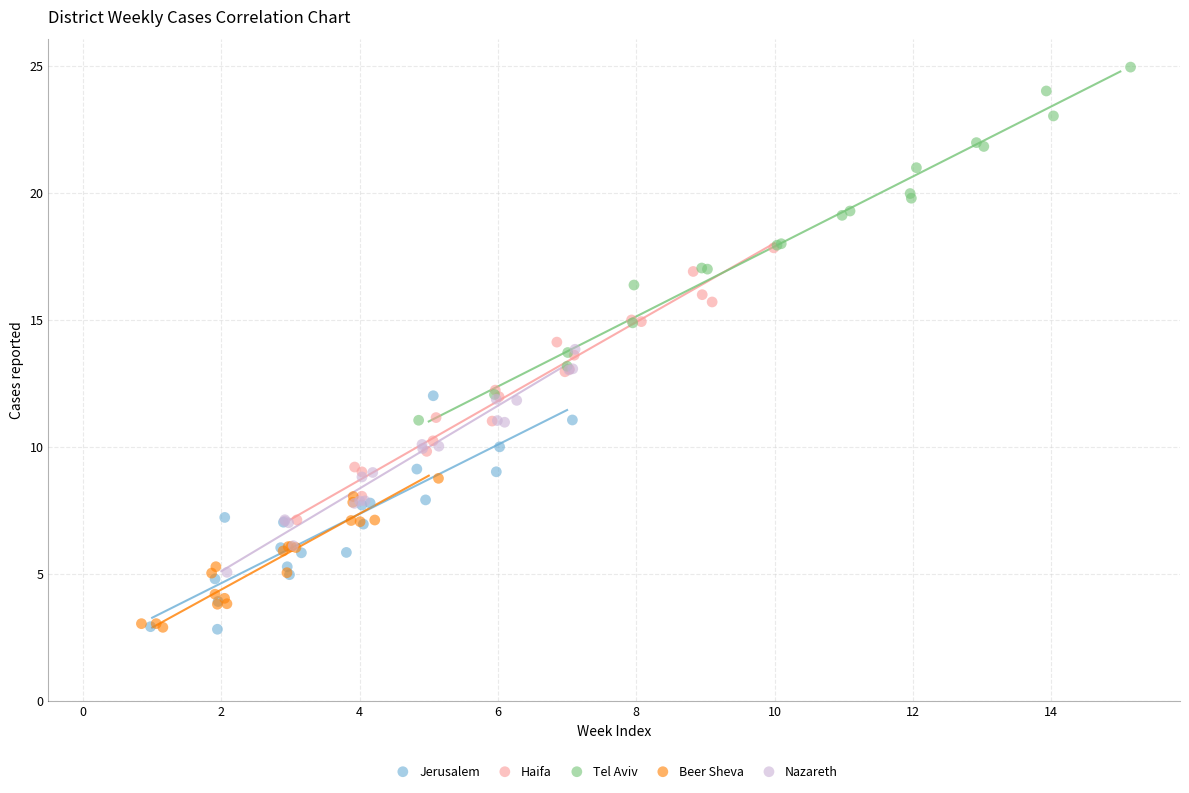

Which series has the largest Y range (max minus min)?

Tel Aviv